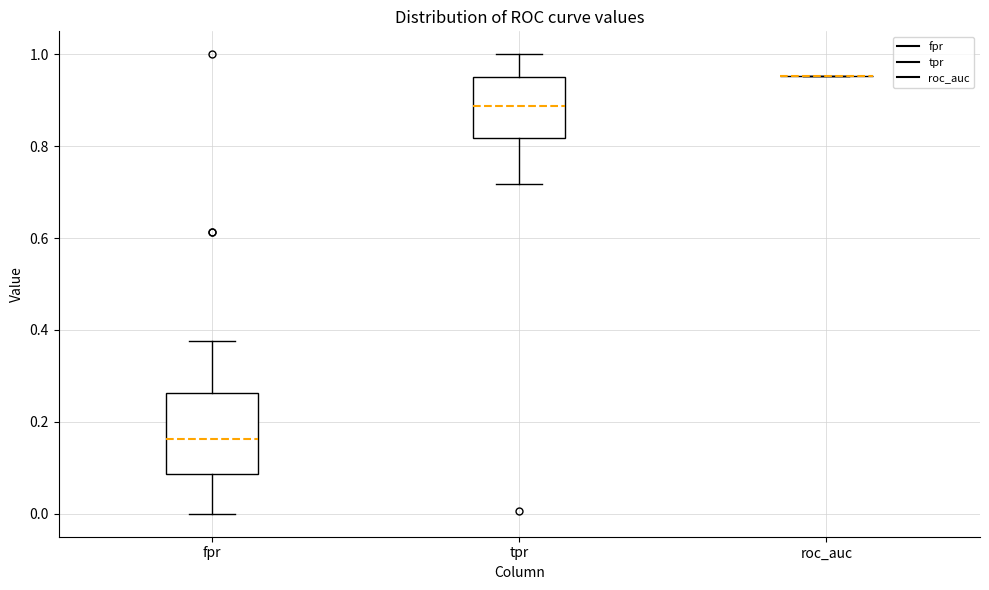

Comparing the boxes themselves (not the whiskers), which one is the tallest?

fpr